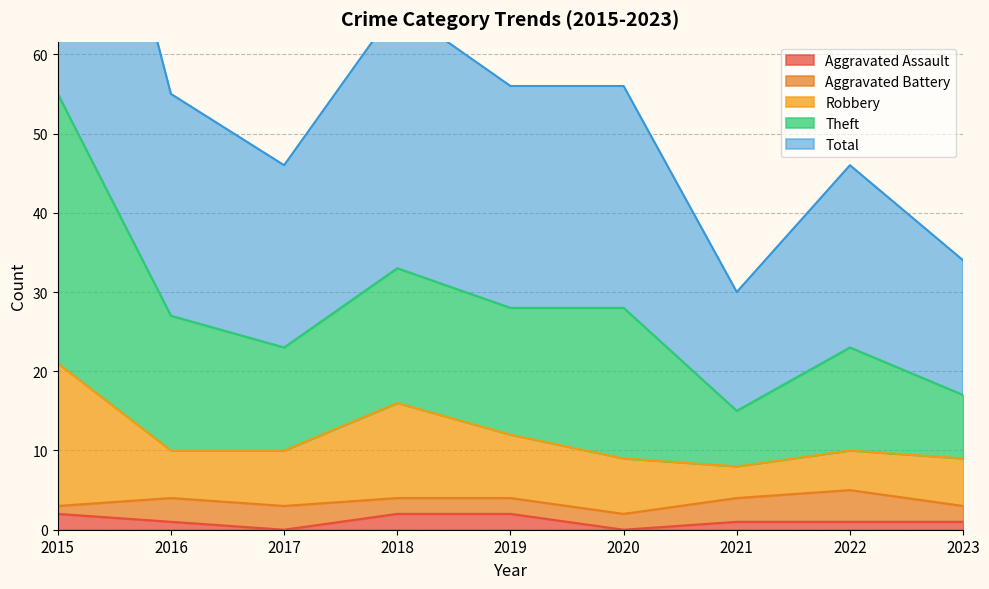

The Aggravated Assault series shows 2 at 2019. True or false?

True